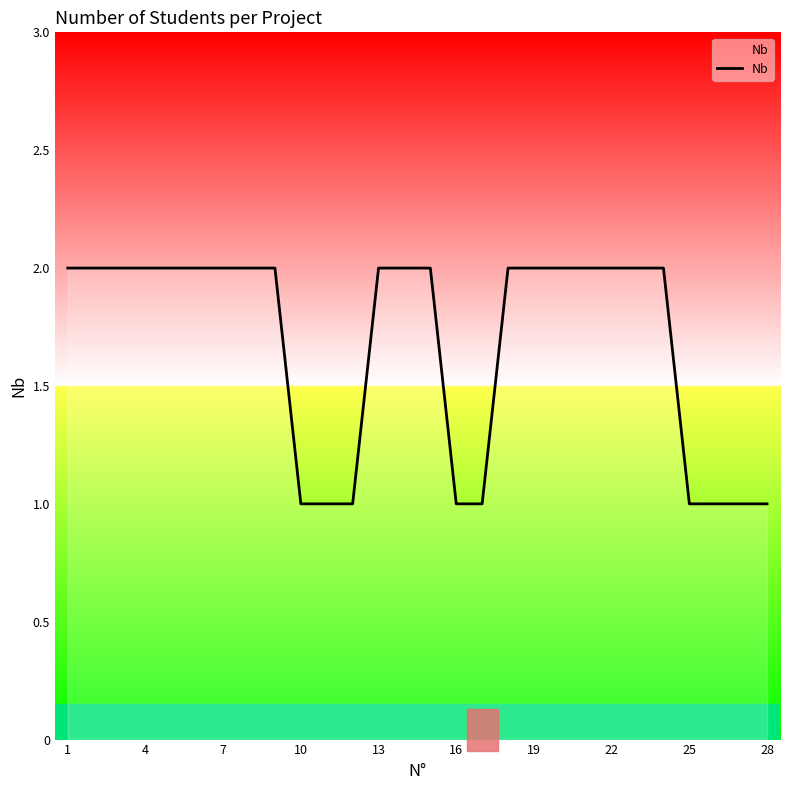

Does the chart have visible grid lines?

No